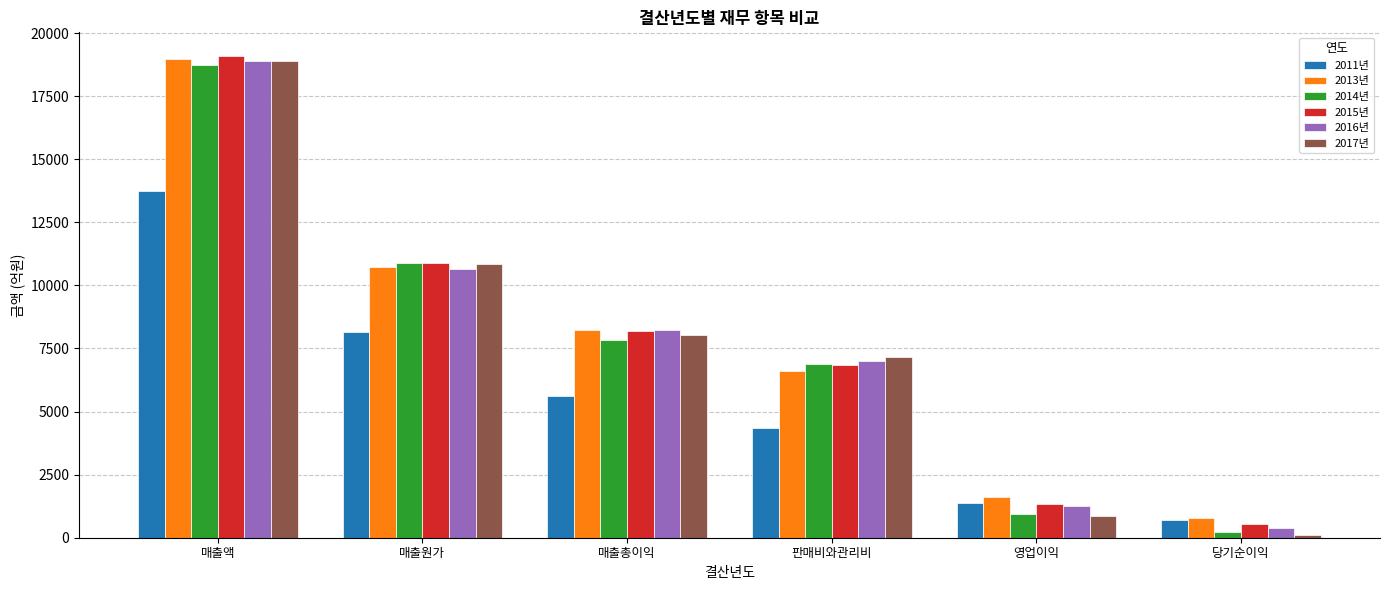

What is the difference between the maximum and minimum values in the 2014년 series?

18510.8